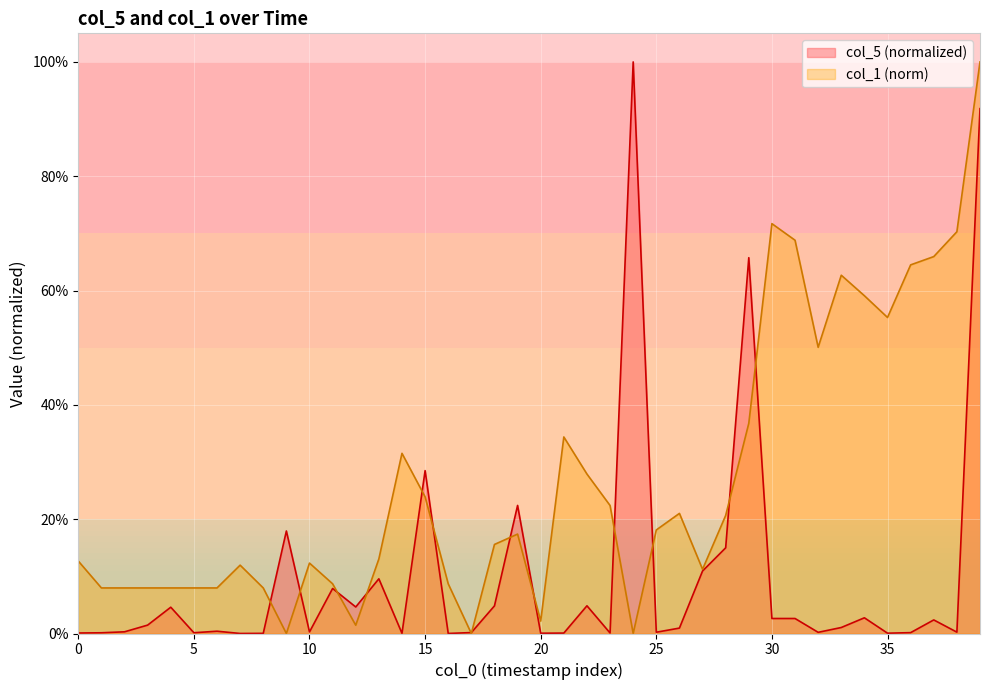

What are all the series names shown in the legend?

col_5 (normalized), col_1 (norm)